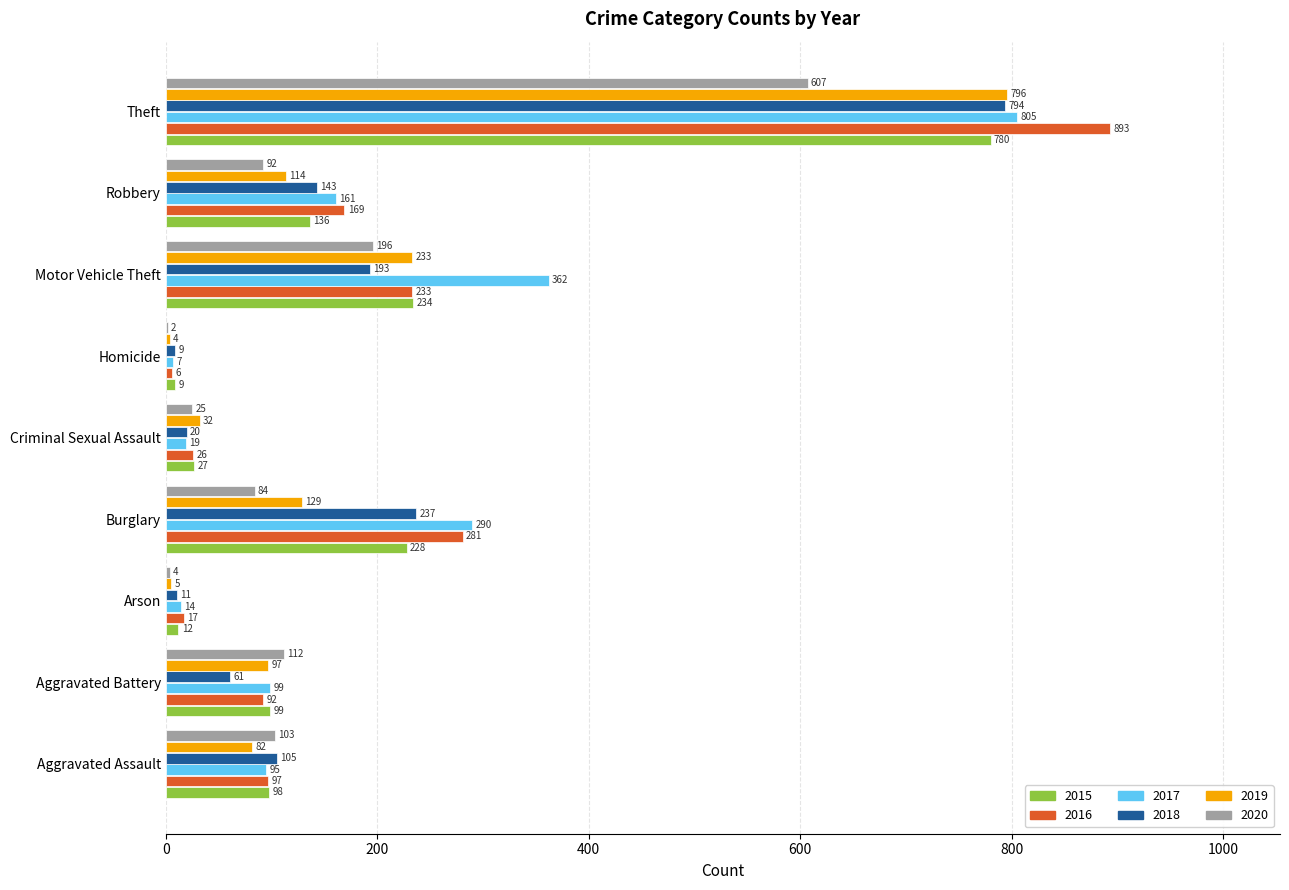

Is the value of 2017 at Aggravated Battery greater than the value of 2019 at Theft?

No